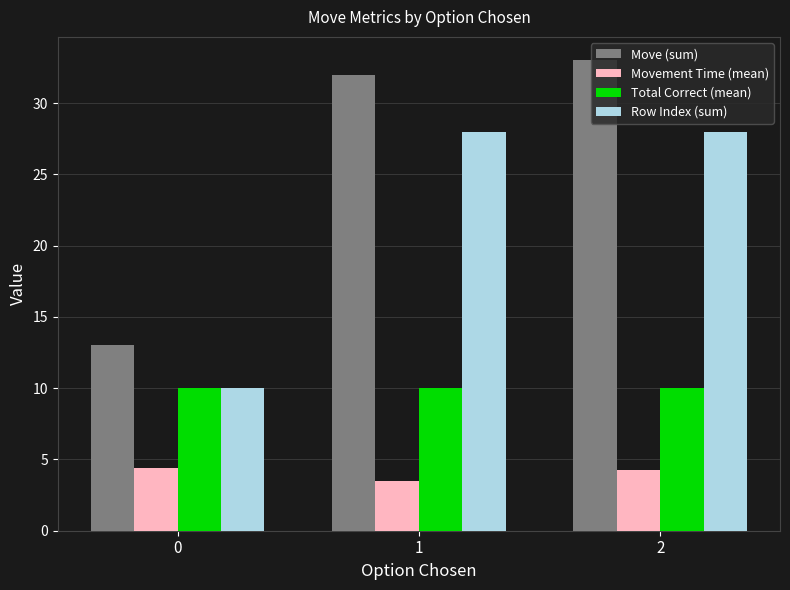

Which category has the highest value across all series?

2